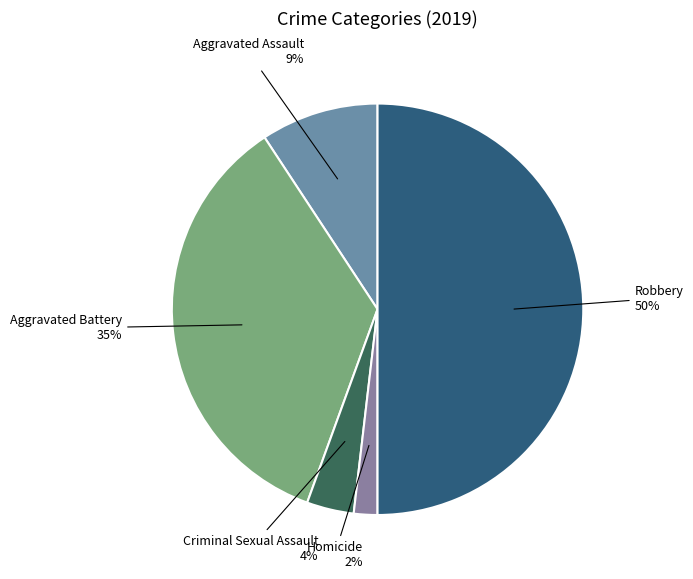

Does any single category account for the majority?

No